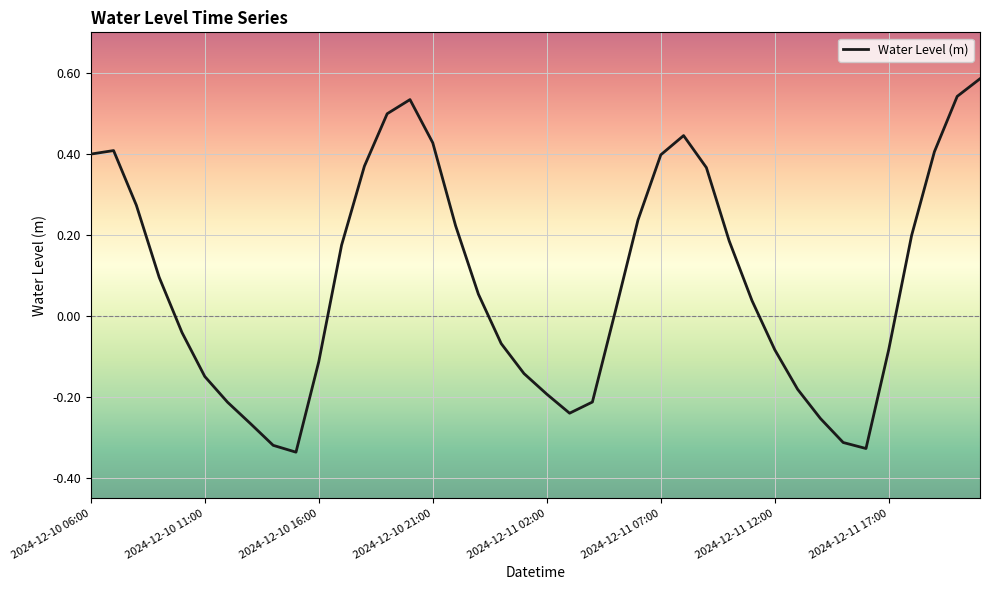

What is the smallest value displayed?

-0.3